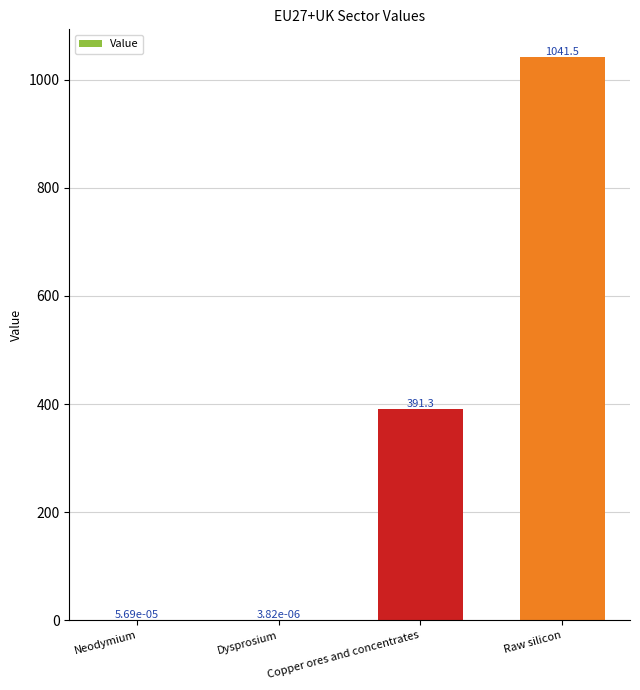

What is the sum of the values at Copper ores and concentrates and Raw silicon?

1432.8